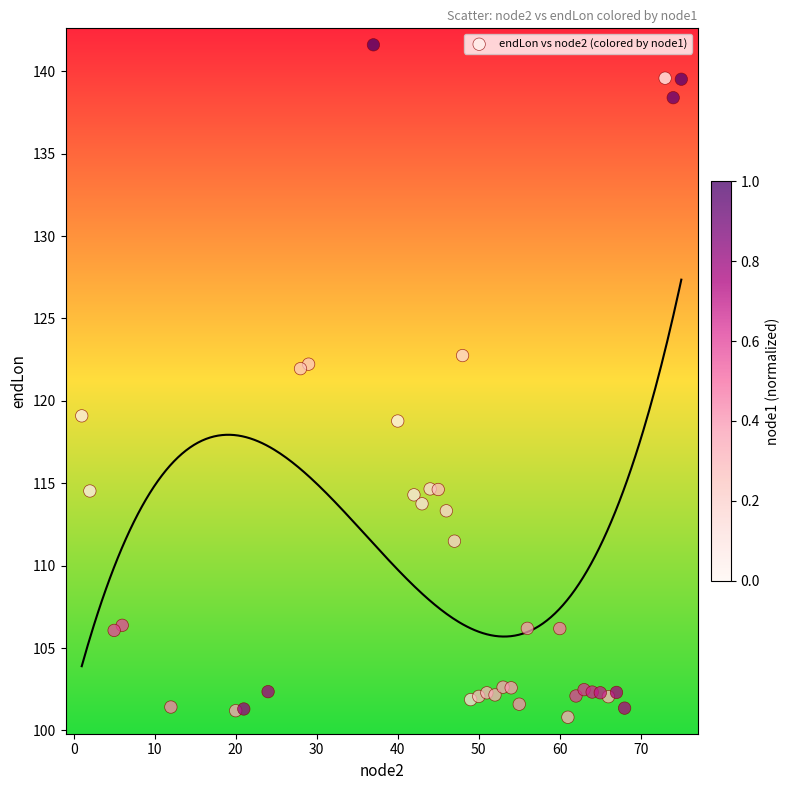

What is the range of Y values (max minus min)?

40.8